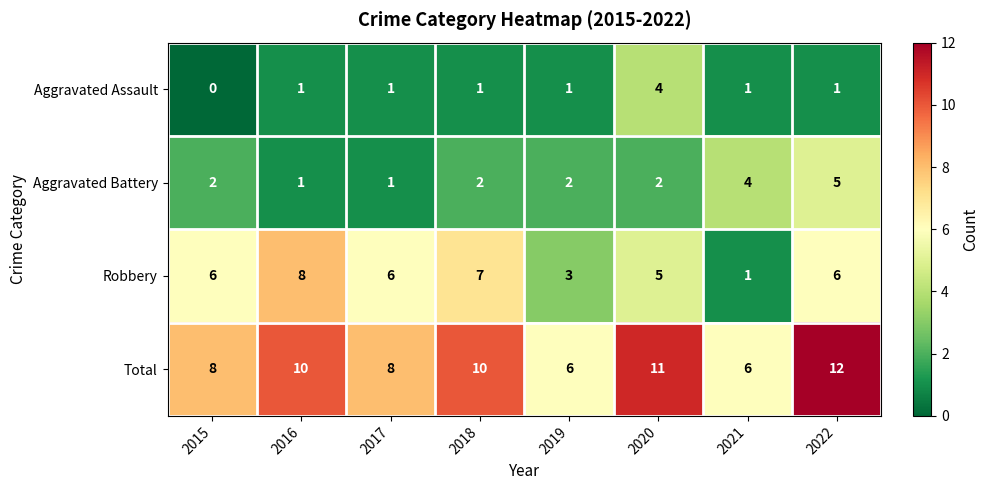

Which series has the largest range (max minus min)?

Robbery